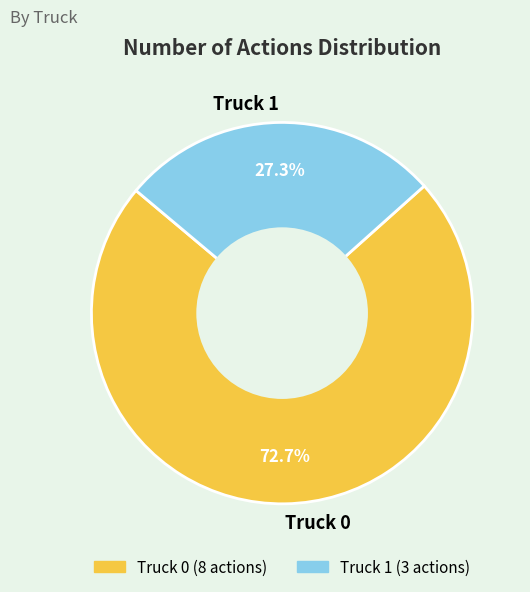

Is it true that Truck 1 is 27% of the pie?

True